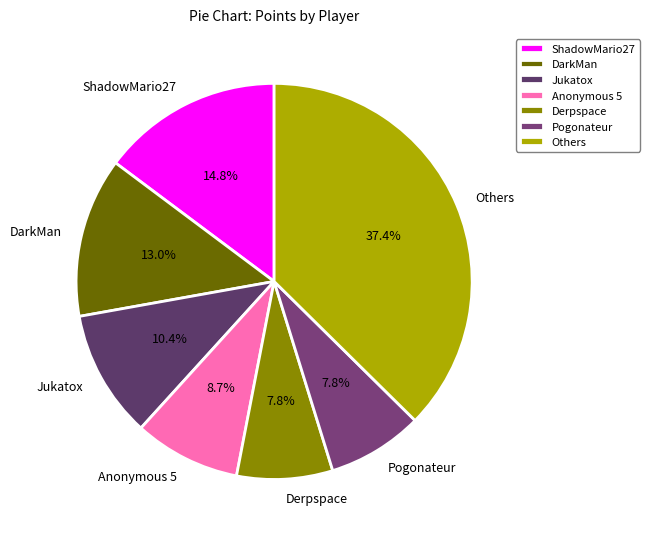

What percentage is the Pogonateur slice, to the nearest percent?

8%